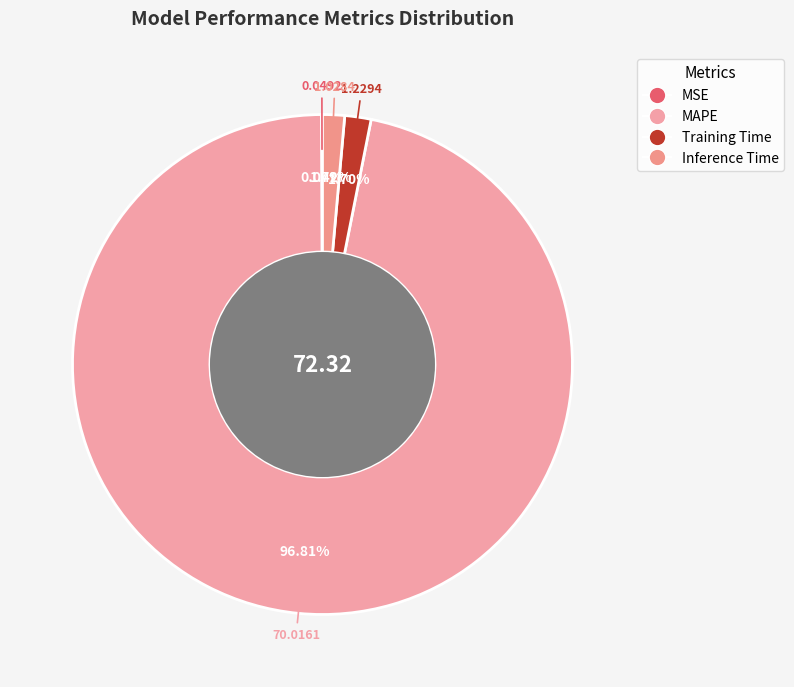

How much of the chart is everything except Training Time?

98.3%